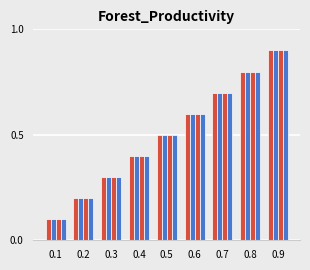

How many groups of bars are there?

9